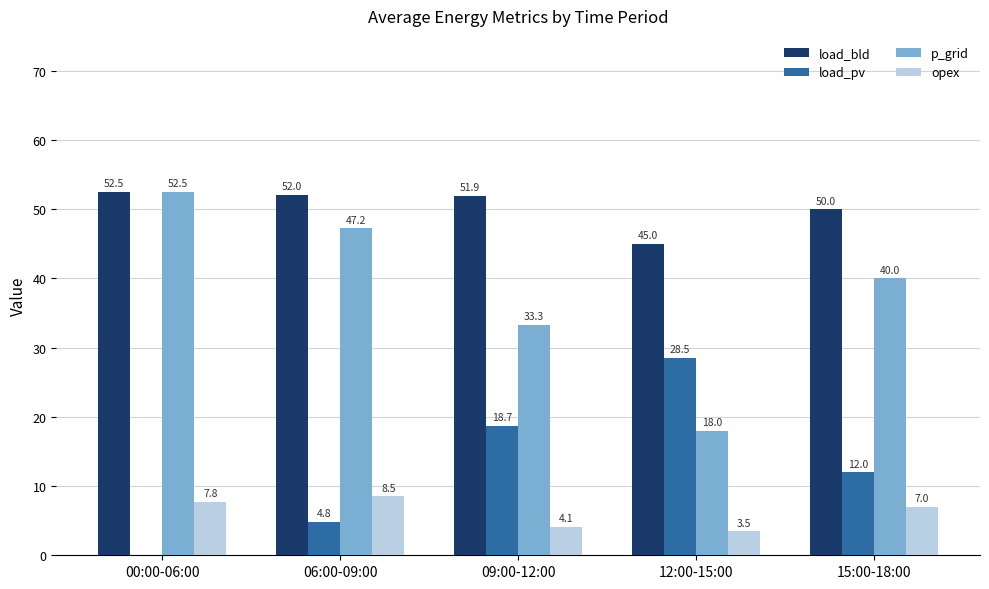

What are all the series names shown in the legend?

load_bld, load_pv, p_grid, opex